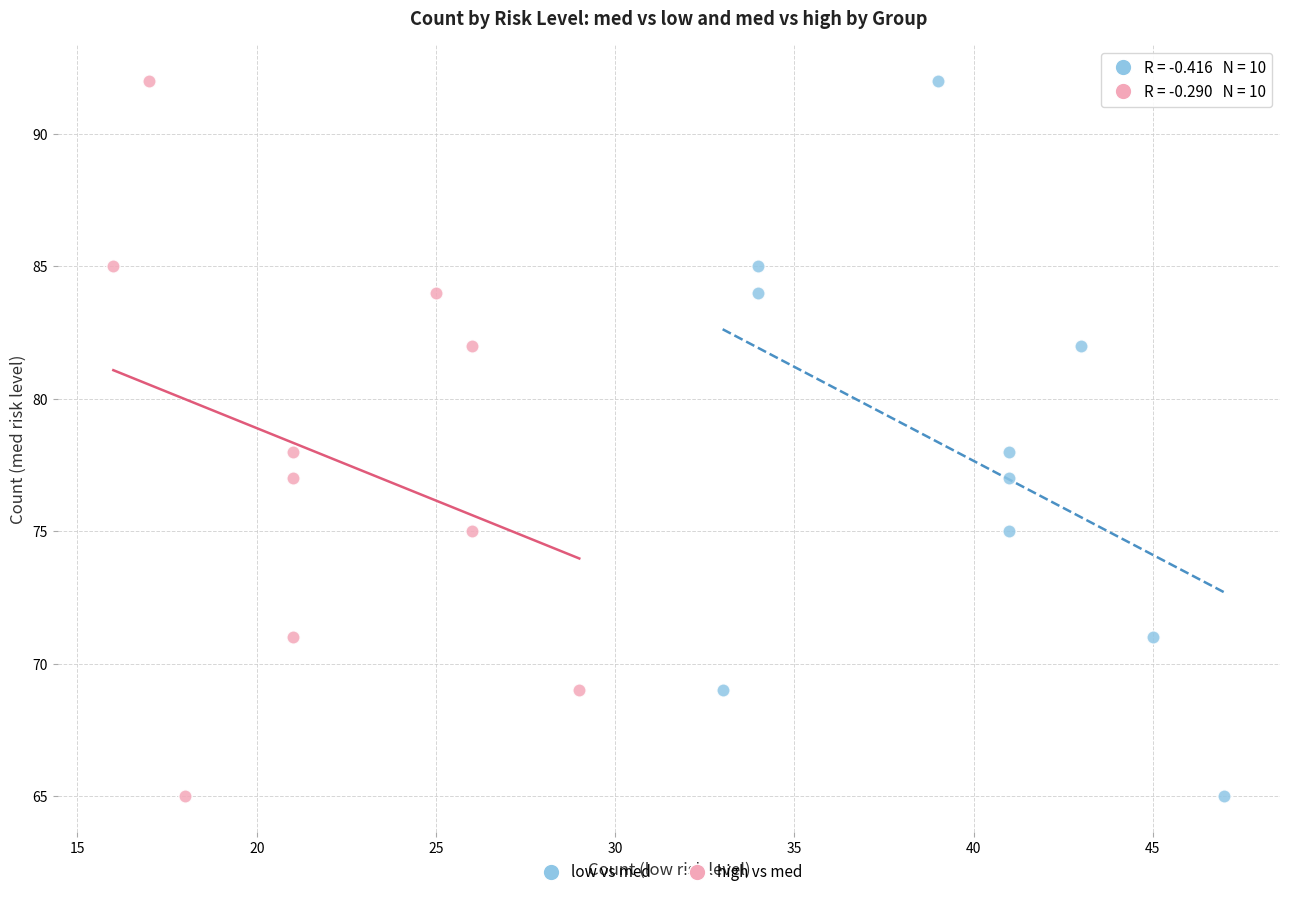

What are all the series names shown in the legend?

low vs med, high vs med